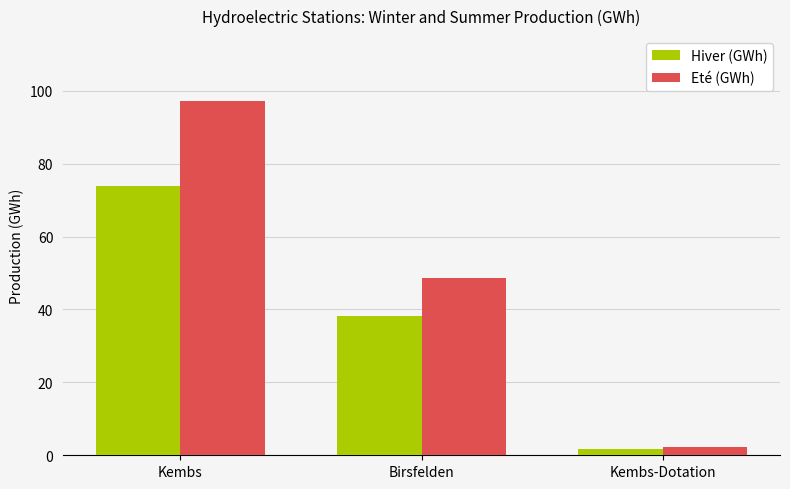

Rank the series by their average value, from lowest to highest.

Hiver (GWh), Eté (GWh)